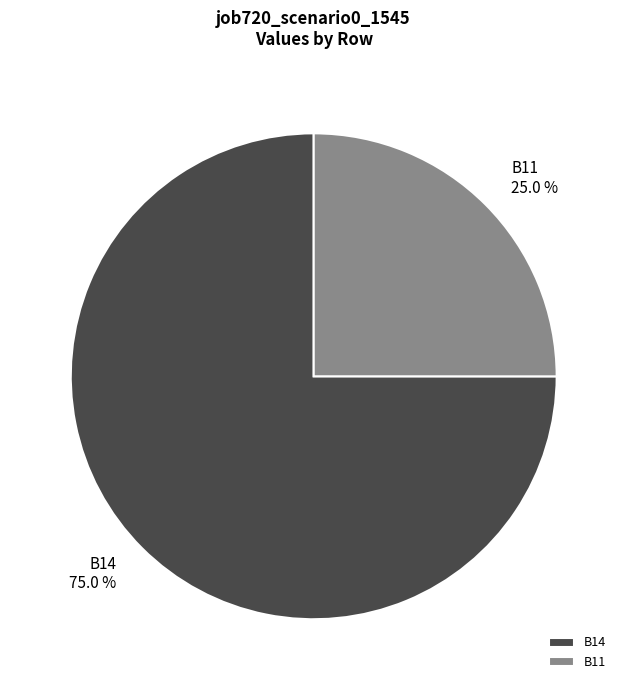

Which has a higher value, B14 or B11?

B14